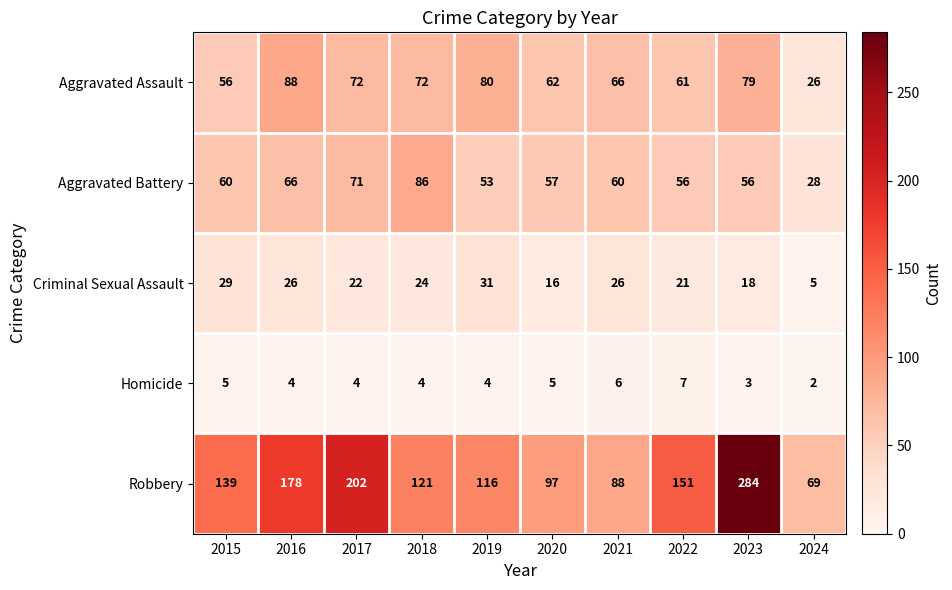

Rank the series at 2017 from highest to lowest value.

Robbery, Aggravated Assault, Aggravated Battery, Criminal Sexual Assault, Homicide